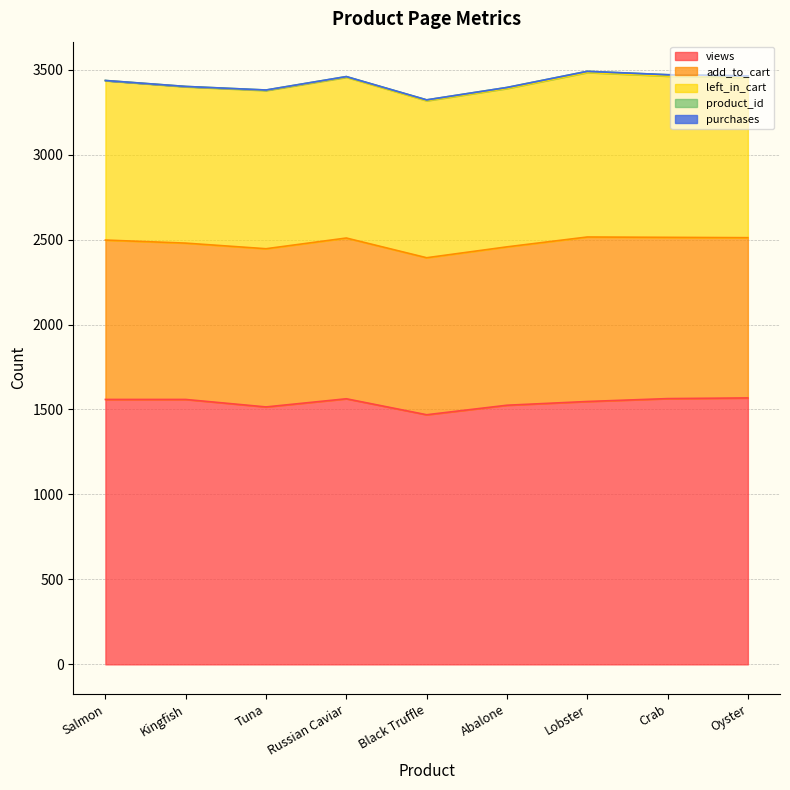

True or false: product_id and add_to_cart cross at least once.

False